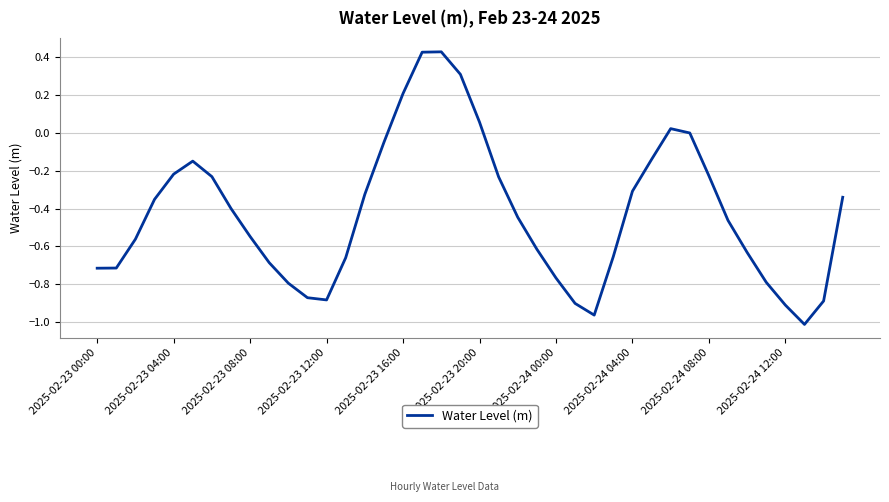

What is the difference between the maximum and minimum values?

1.4